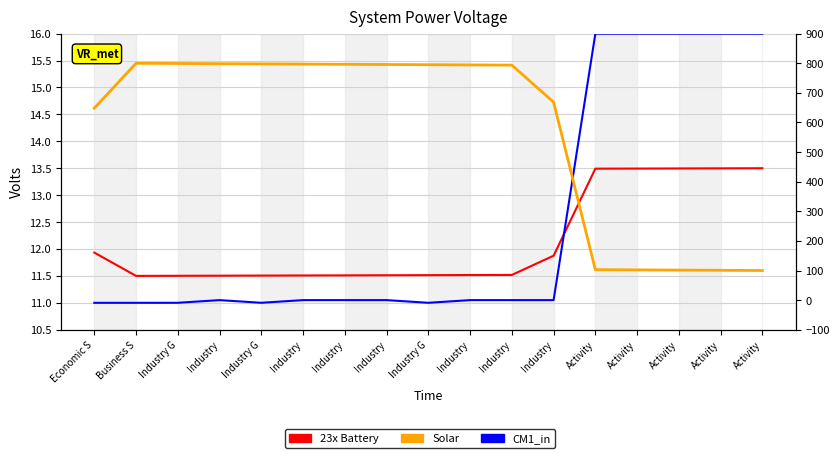

Which category has the highest value across all series?

Business S